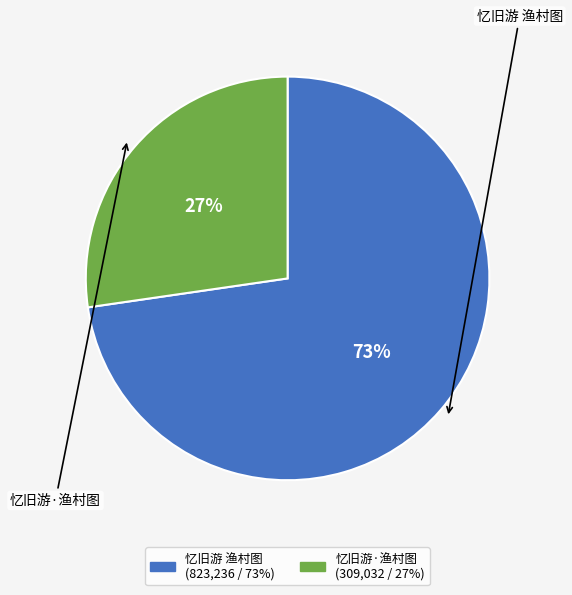

How many slices are in this pie chart?

2